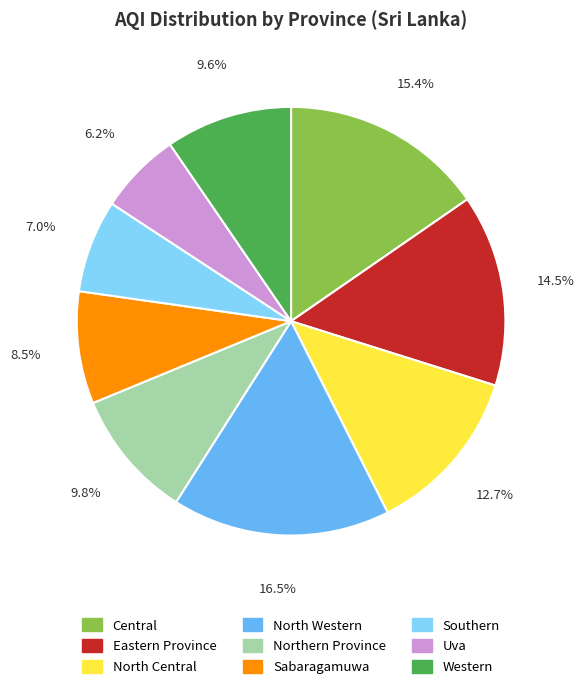

What is the ratio of the value at North Central to the value at Eastern Province?

0.9